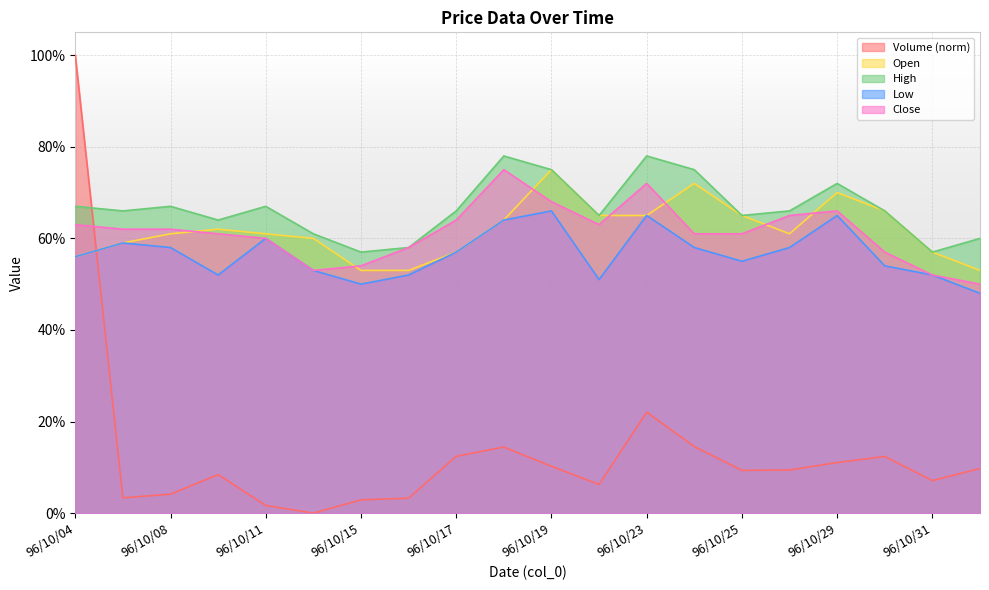

Where is col_3 nearest to the value 0?

96/10/15